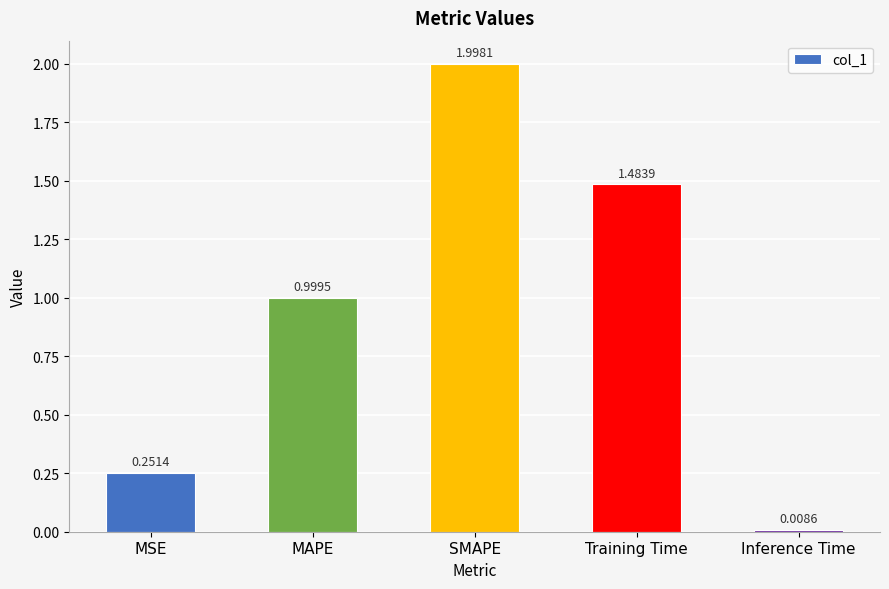

How many distinct data groups are displayed?

1